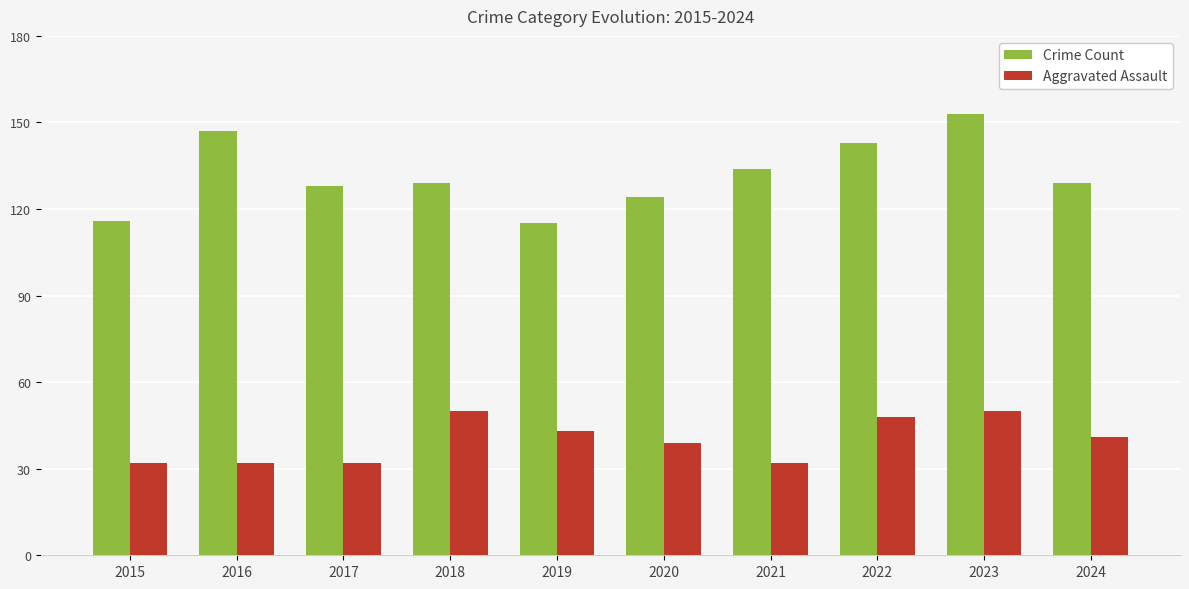

Reading right to left, what are all the values shown in this chart?

Crime Count: 129	153	143	134	124	115	129	128	147	116
Aggravated Assault: 41	50	48	32	39	43	50	32	32	32